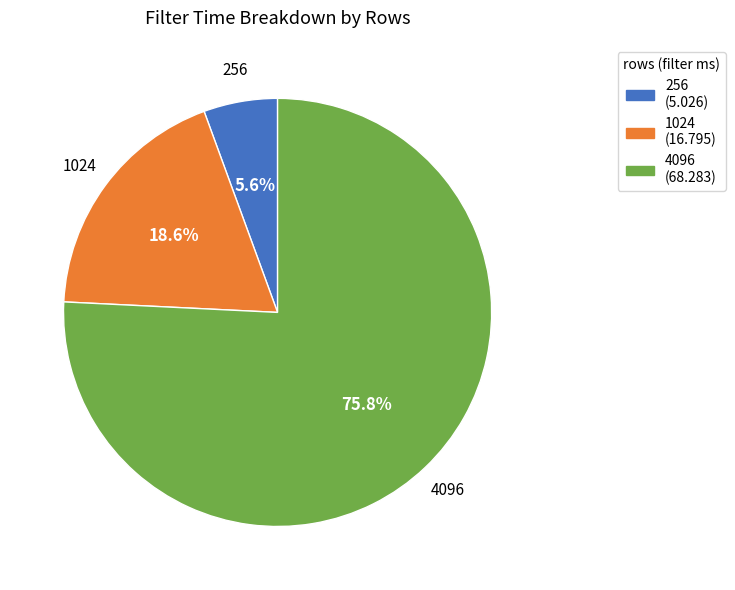

To the nearest percent, what is the difference between the 256 and 4096 slice percentages?

70%